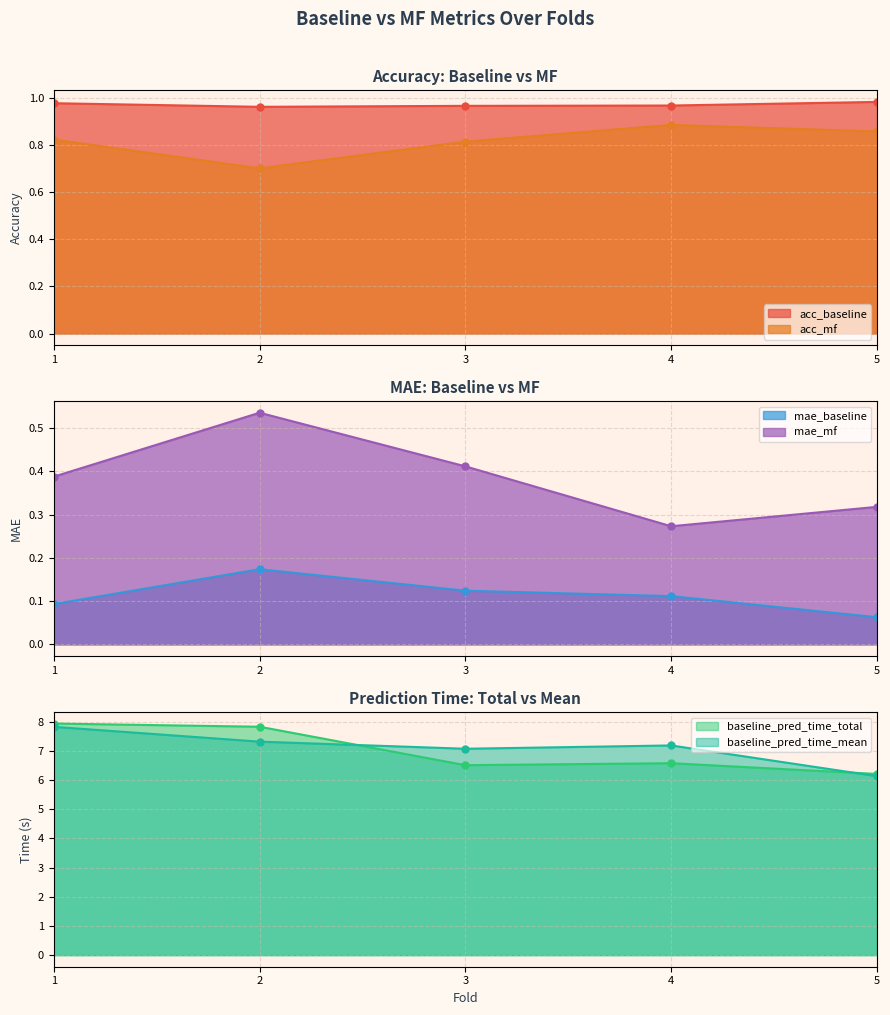

Rank the series by their maximum value, from highest to lowest.

baseline_pred_time_total, baseline_pred_time_mean, acc_baseline, acc_mf, mae_mf, mae_baseline